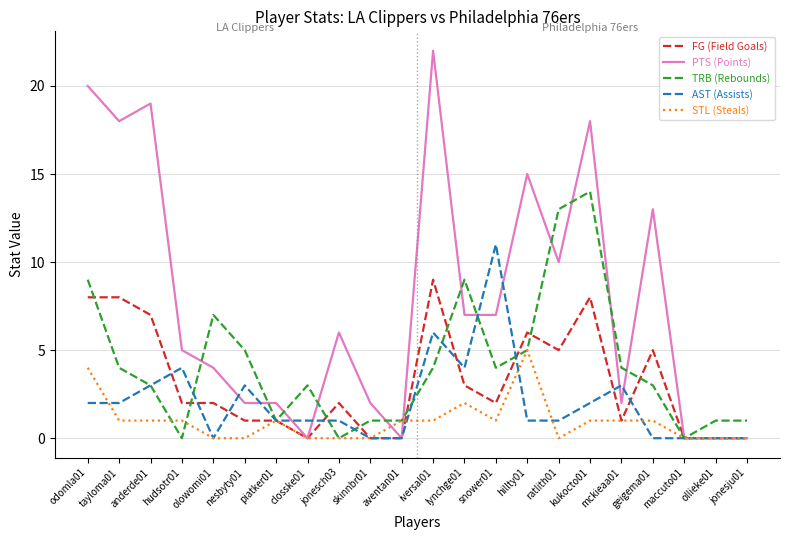

Reading right to left, list all the values displayed in this chart.

FG (Field Goals): 0	0	0	5	1	8	5	6	2	3	9	0	0	2	0	1	1	2	2	7	8	8
PTS (Points): 0	0	0	13	2	18	10	15	7	7	22	0	2	6	0	2	2	4	5	19	18	20
TRB (Rebounds): 1	1	0	3	4	14	13	5	4	9	4	1	1	0	3	1	5	7	0	3	4	9
AST (Assists): 0	0	0	0	3	2	1	1	11	4	6	0	0	1	1	1	3	0	4	3	2	2
STL (Steals): 0	0	0	1	1	1	0	5	1	2	1	1	0	0	0	1	0	0	1	1	1	4